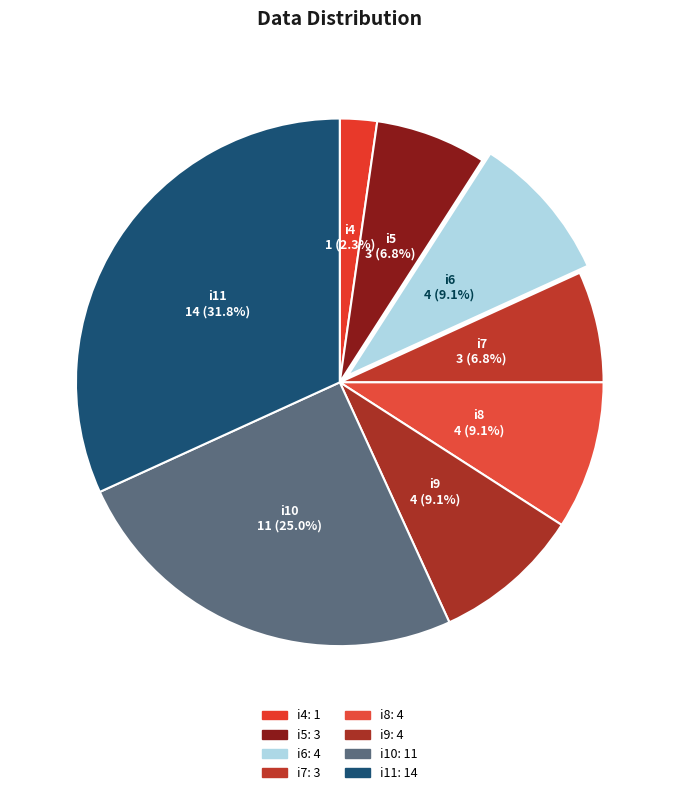

Does any single category account for the majority?

No